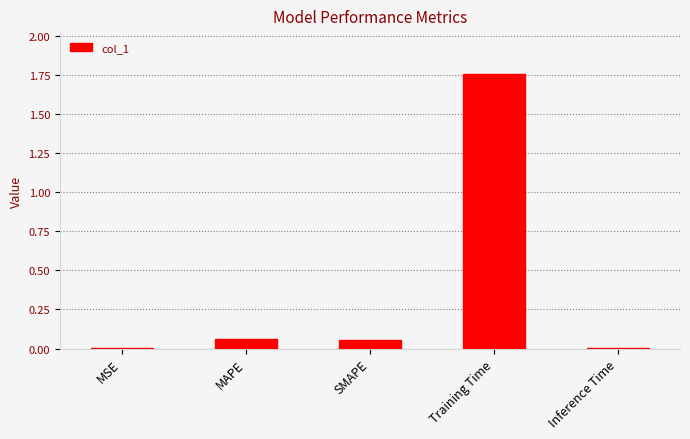

What is the change in value from MAPE to Training Time?

+1.7